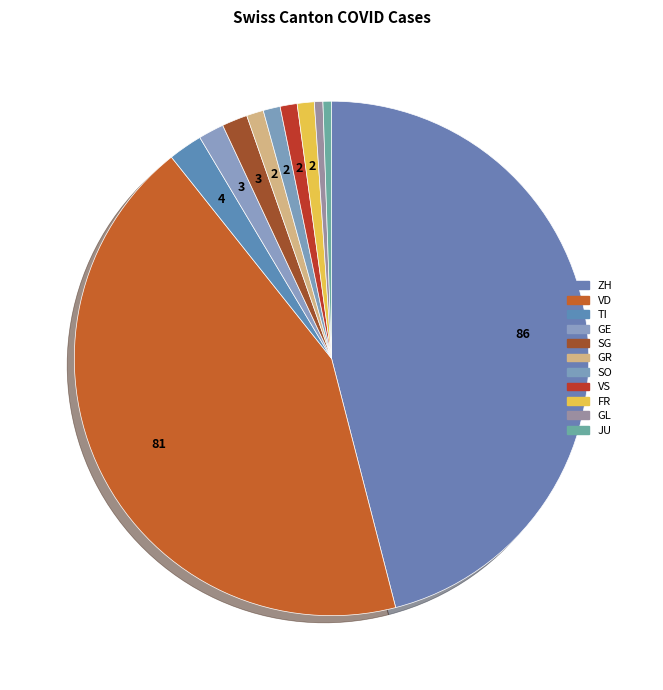

Between JU and VS, which is larger?

VS